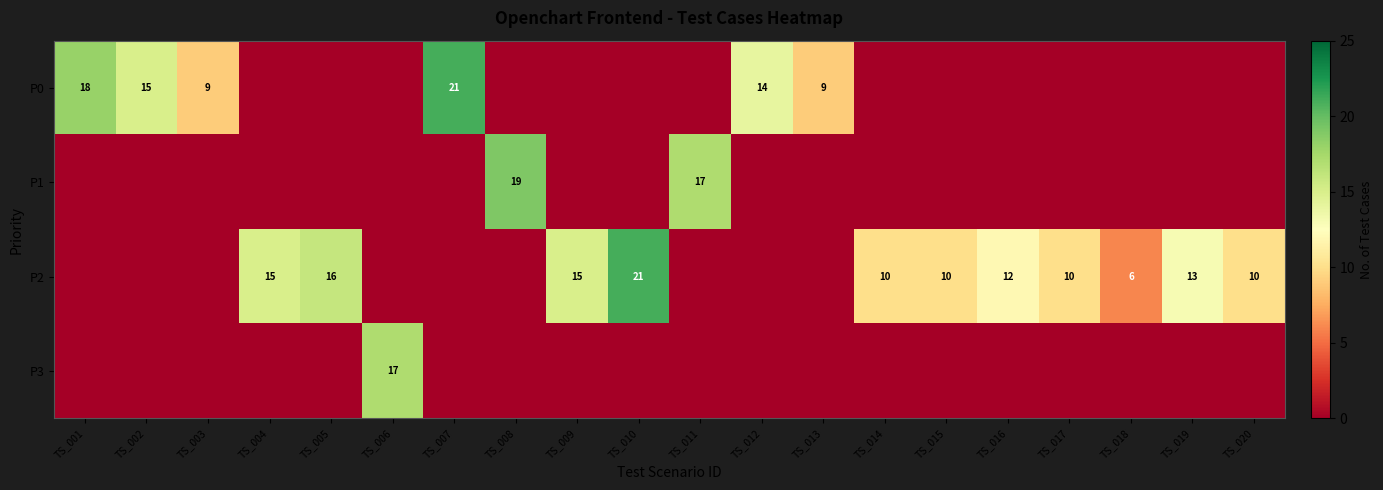

Between TS_006 and TS_005, which is larger?

TS_006